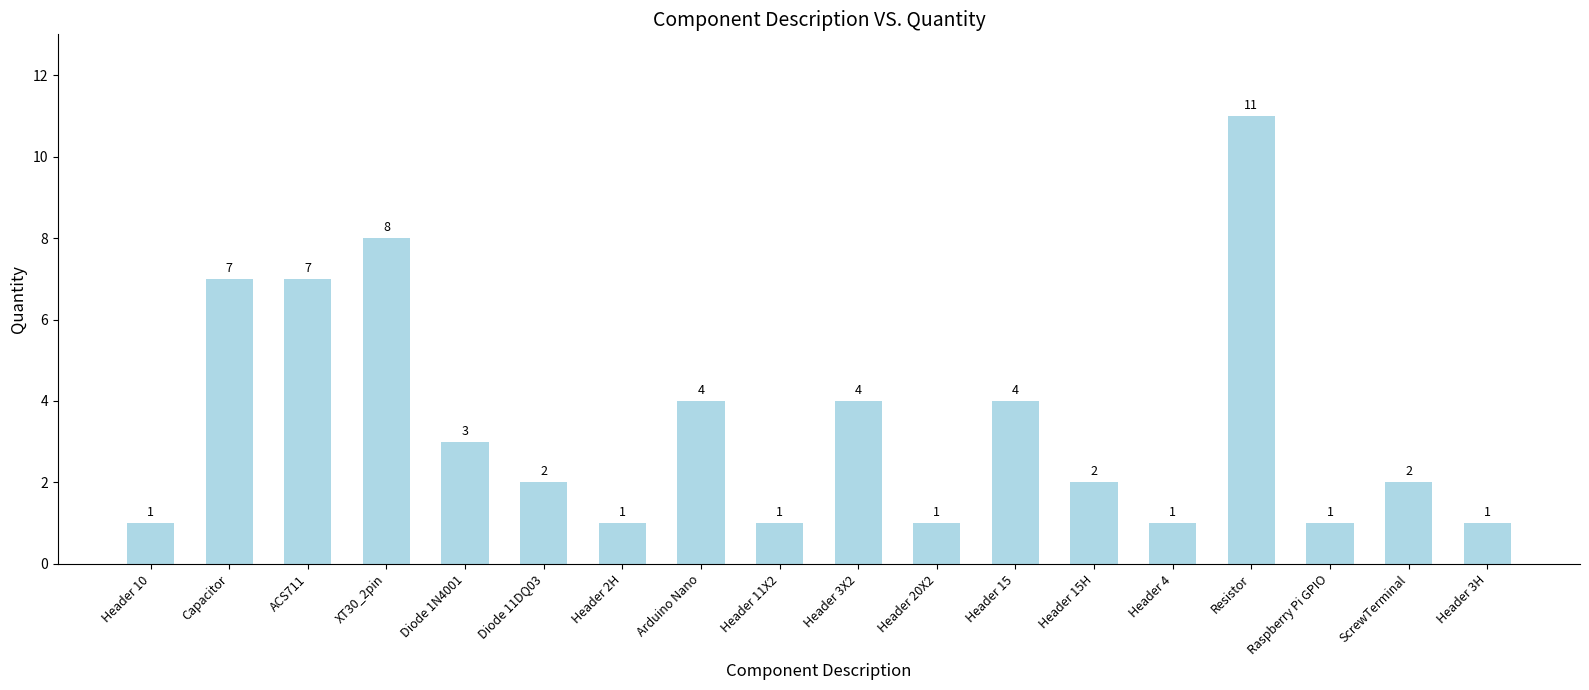

Reading right to left, transcribe all the data shown in this chart.

1	2	1	11	1	2	4	1	4	1	4	1	2	3	8	7	7	1